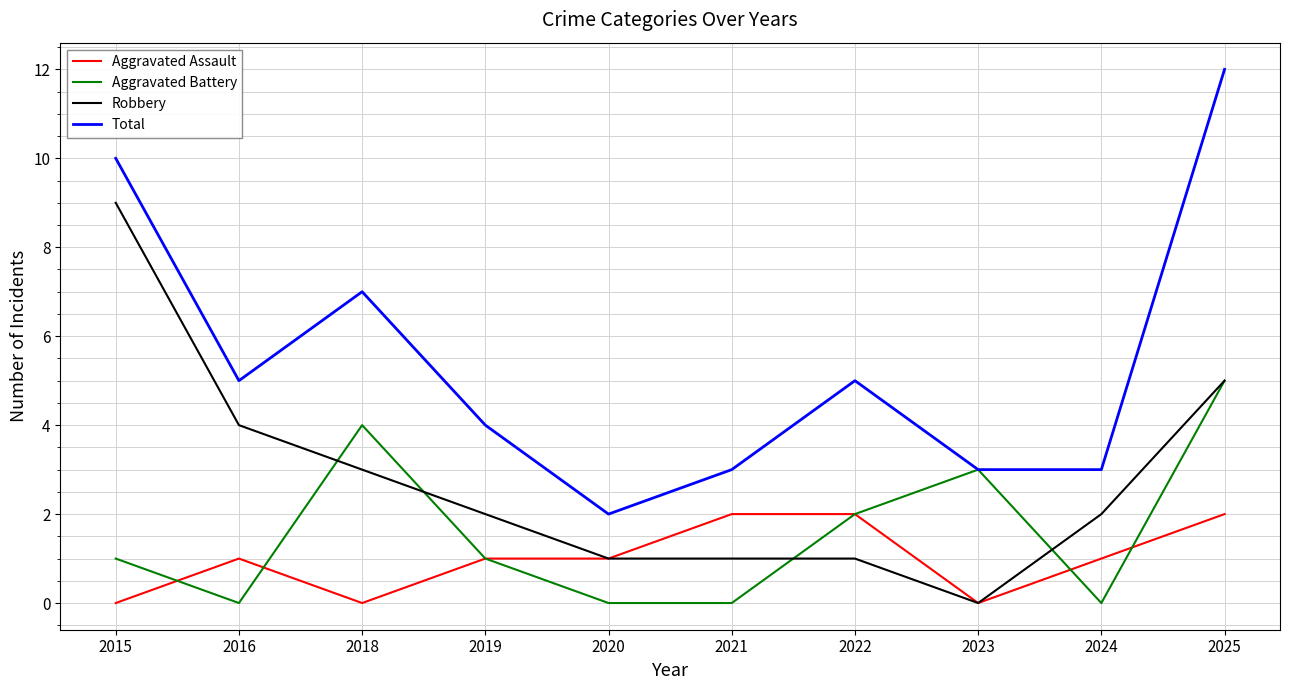

Is this an area chart (filled region under the line)?

No